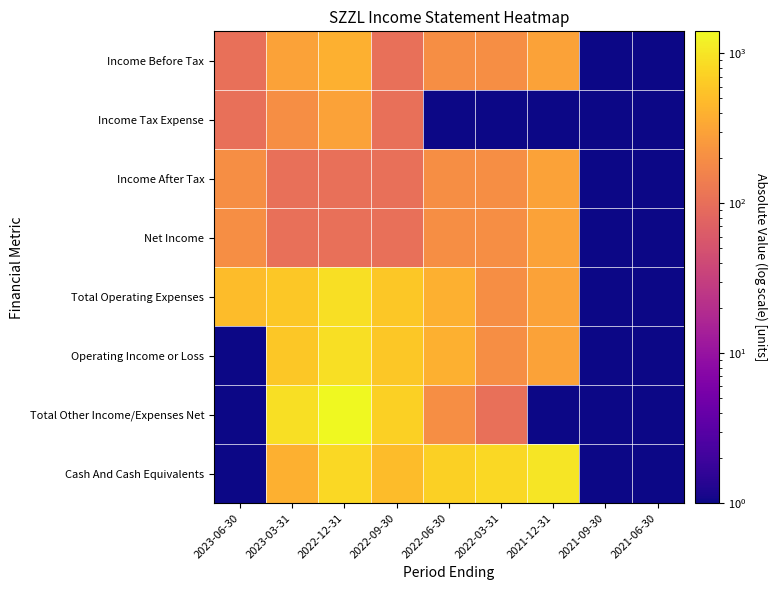

What is the greatest value displayed?

1401